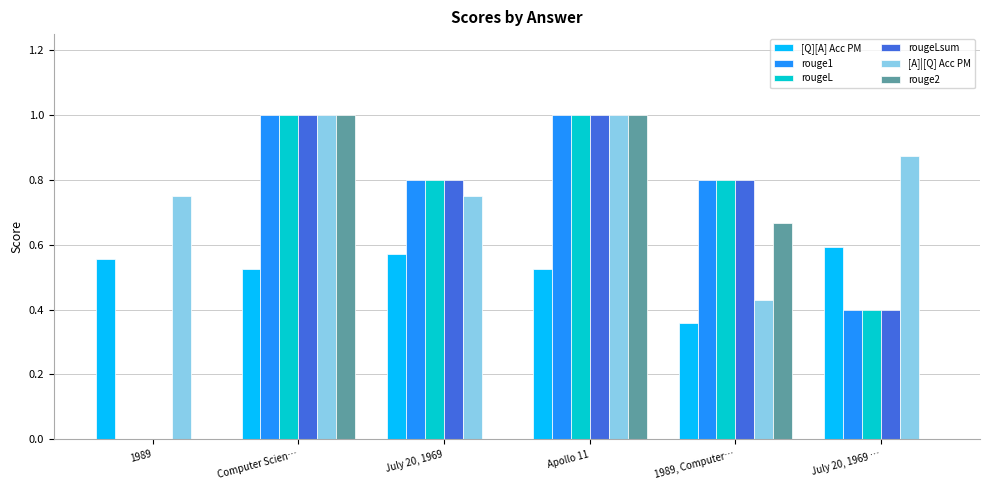

True or false: [A]|[Q] Acc PM has a value of 1.0 at Apollo 11.

True